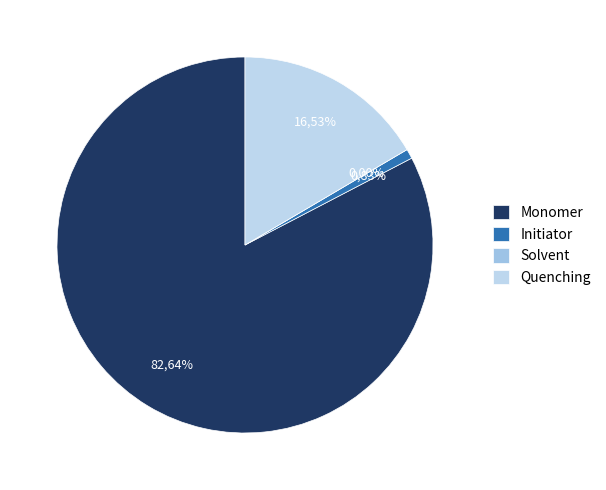

True or false: Quenching accounts for 17% of the total.

True